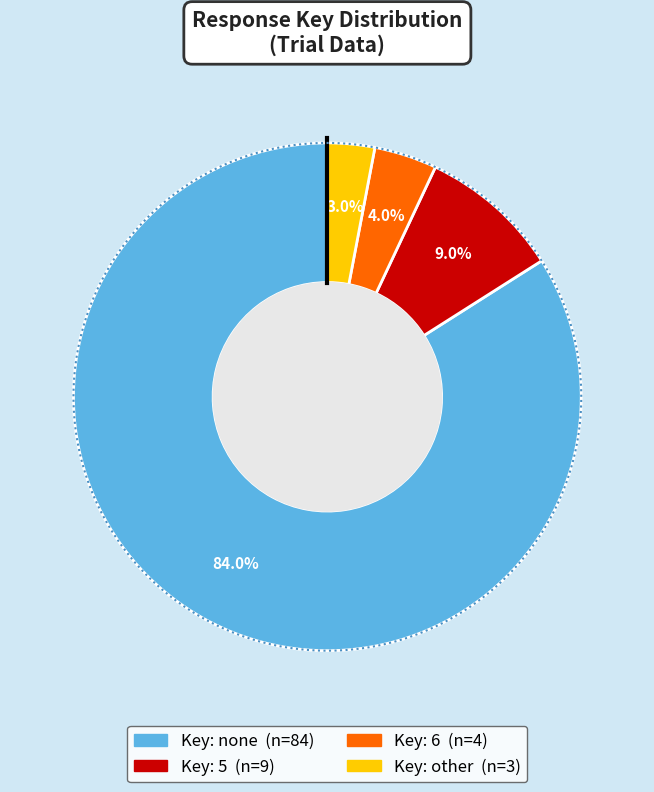

To the nearest percent, what portion does none represent?

84%